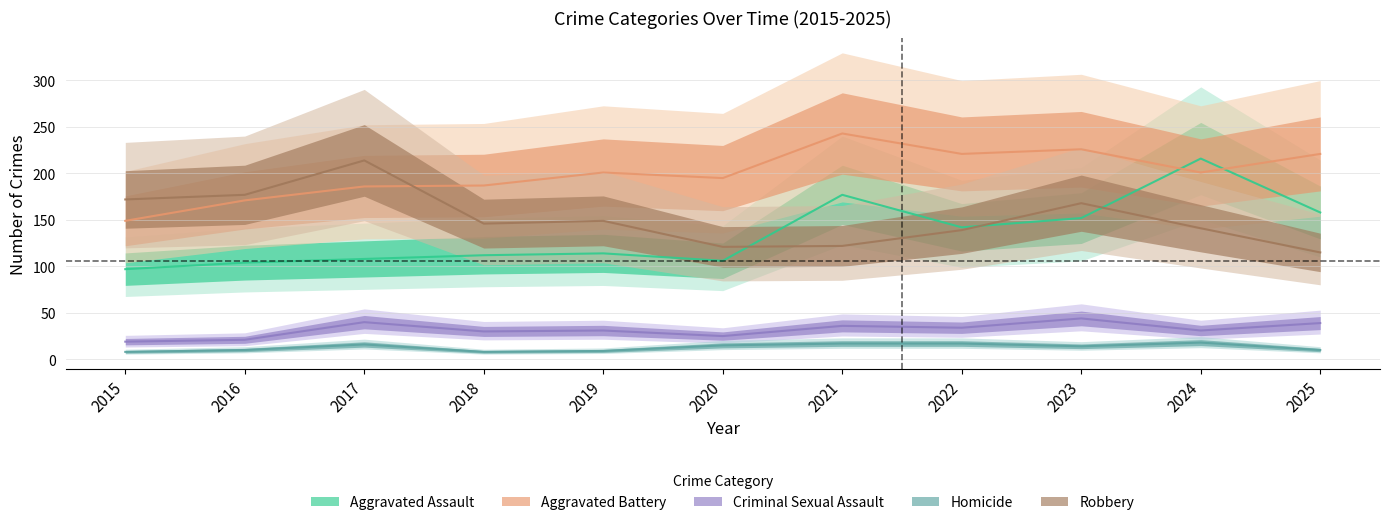

What is the lowest value of the Aggravated Battery series?

149